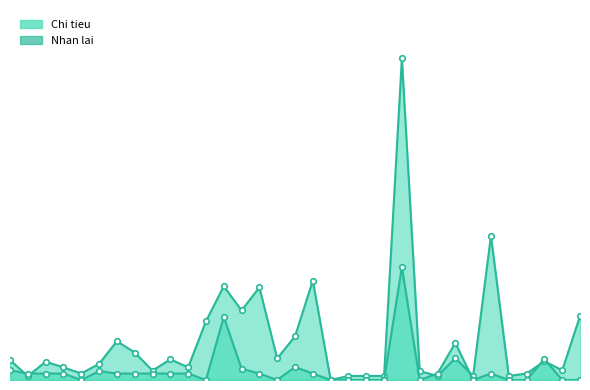

What is the difference between the highest and lowest values at 1?

16000